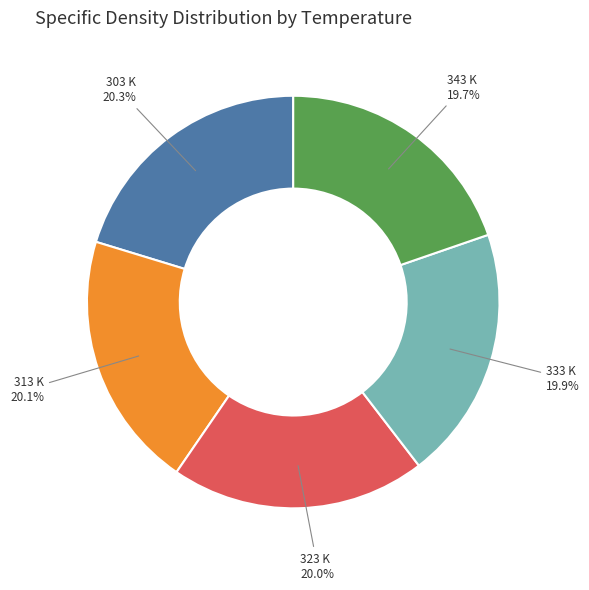

To the nearest percent, what is the difference between the largest and smallest slice percentages?

1%